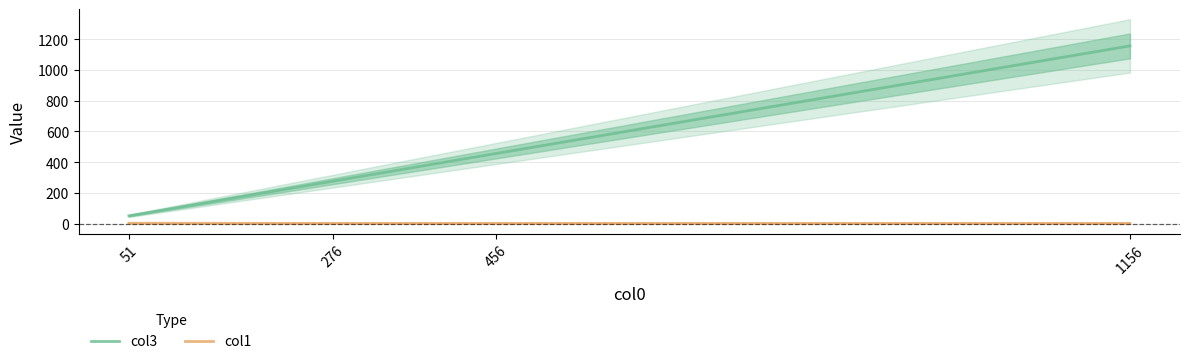

True or false: col1 and col3 intersect in this chart.

False